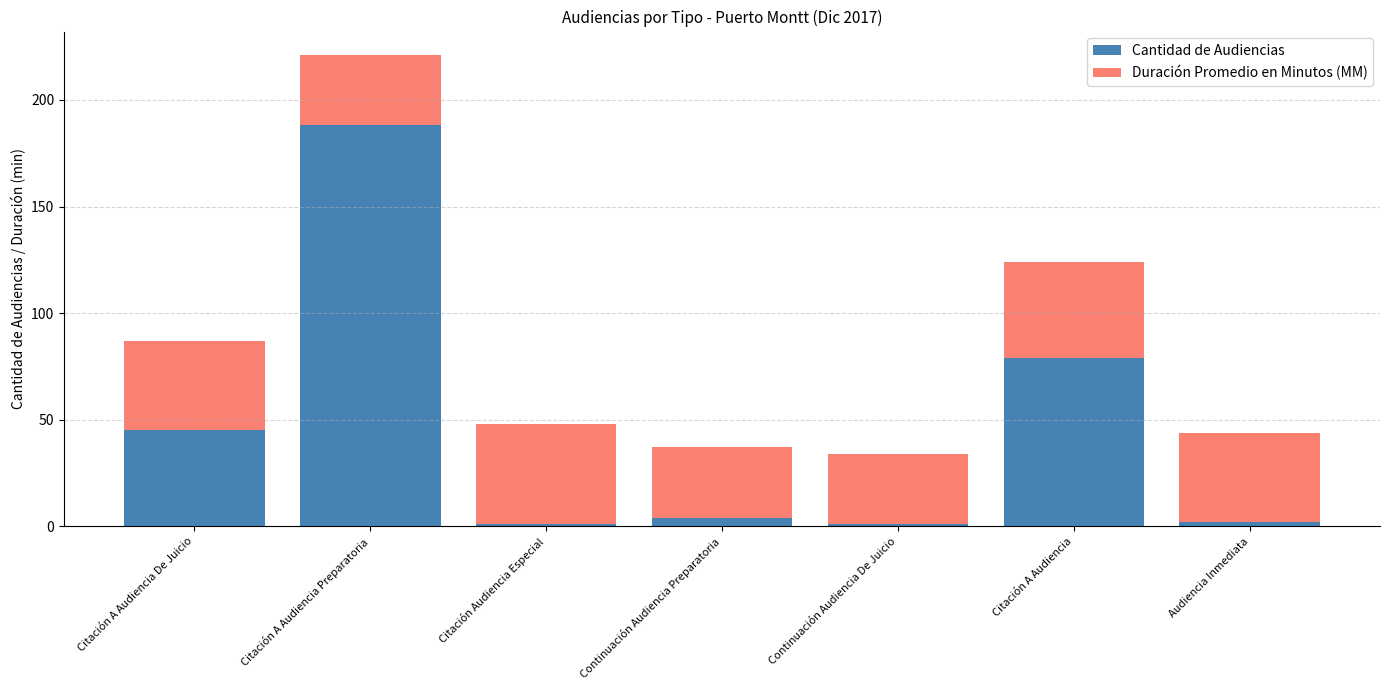

At which label is Cantidad de Audiencias closest to 94?

Citación A Audiencia